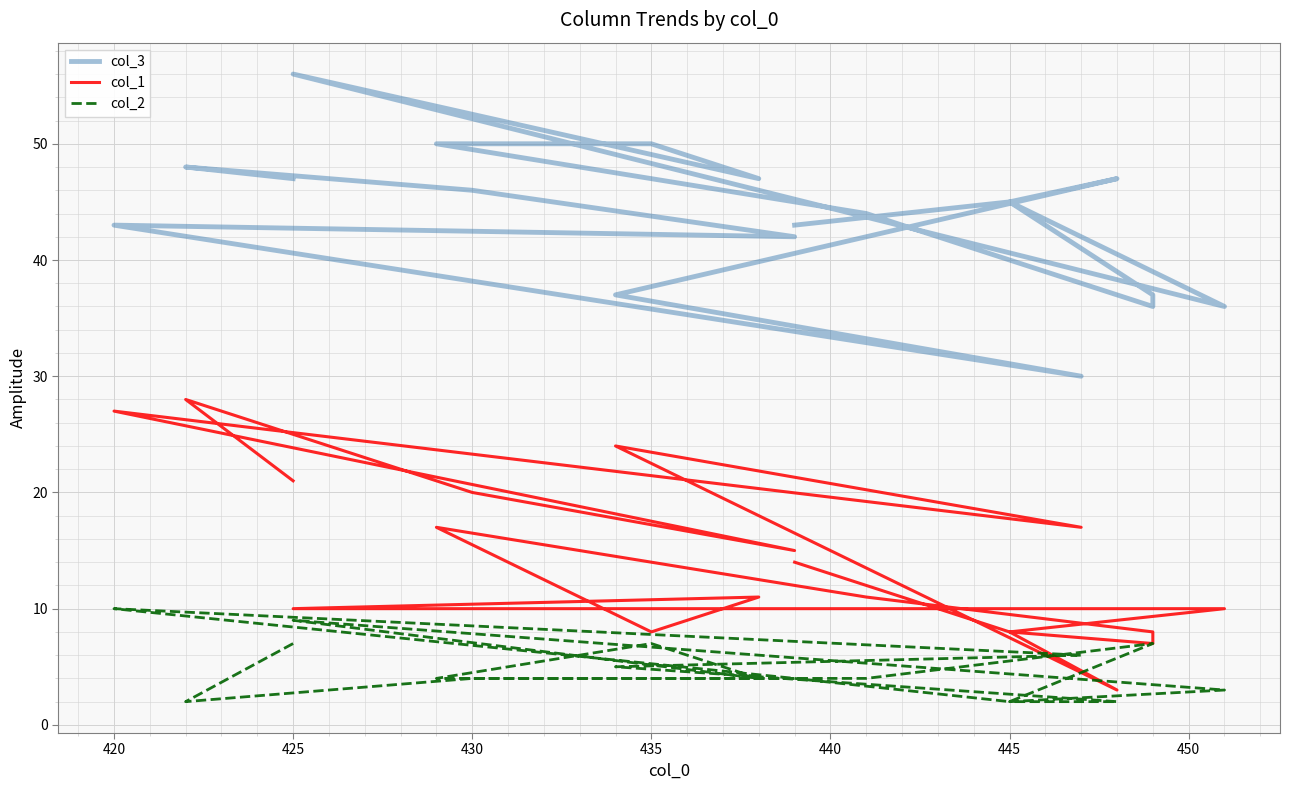

True or false: col_3 has more than 0 interior local peaks.

True